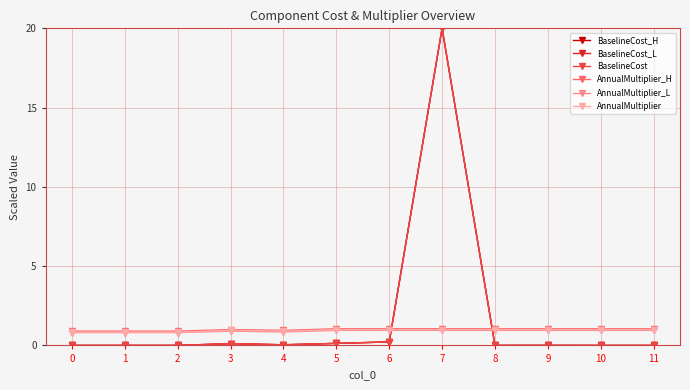

True or false: BaselineCost_H has more than 0 interior local peaks.

True